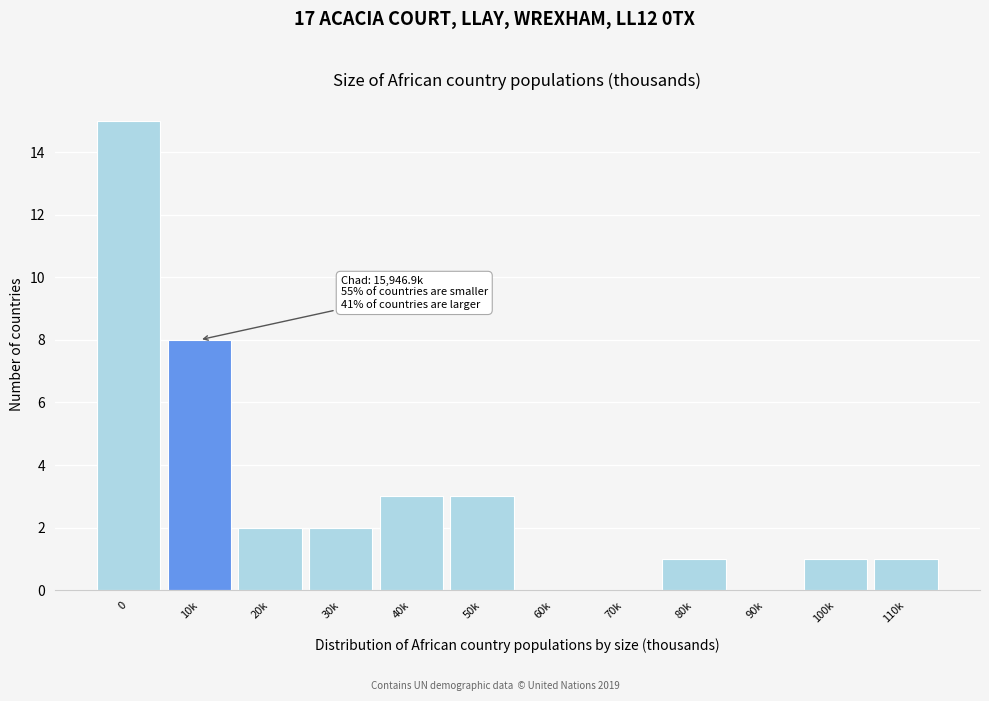

Reading right to left, what are all the values shown in this chart?

110k=1	100k=1	90k=0	80k=1	70k=0	60k=0	50k=3	40k=3	30k=2	20k=2	10k=8	0=15